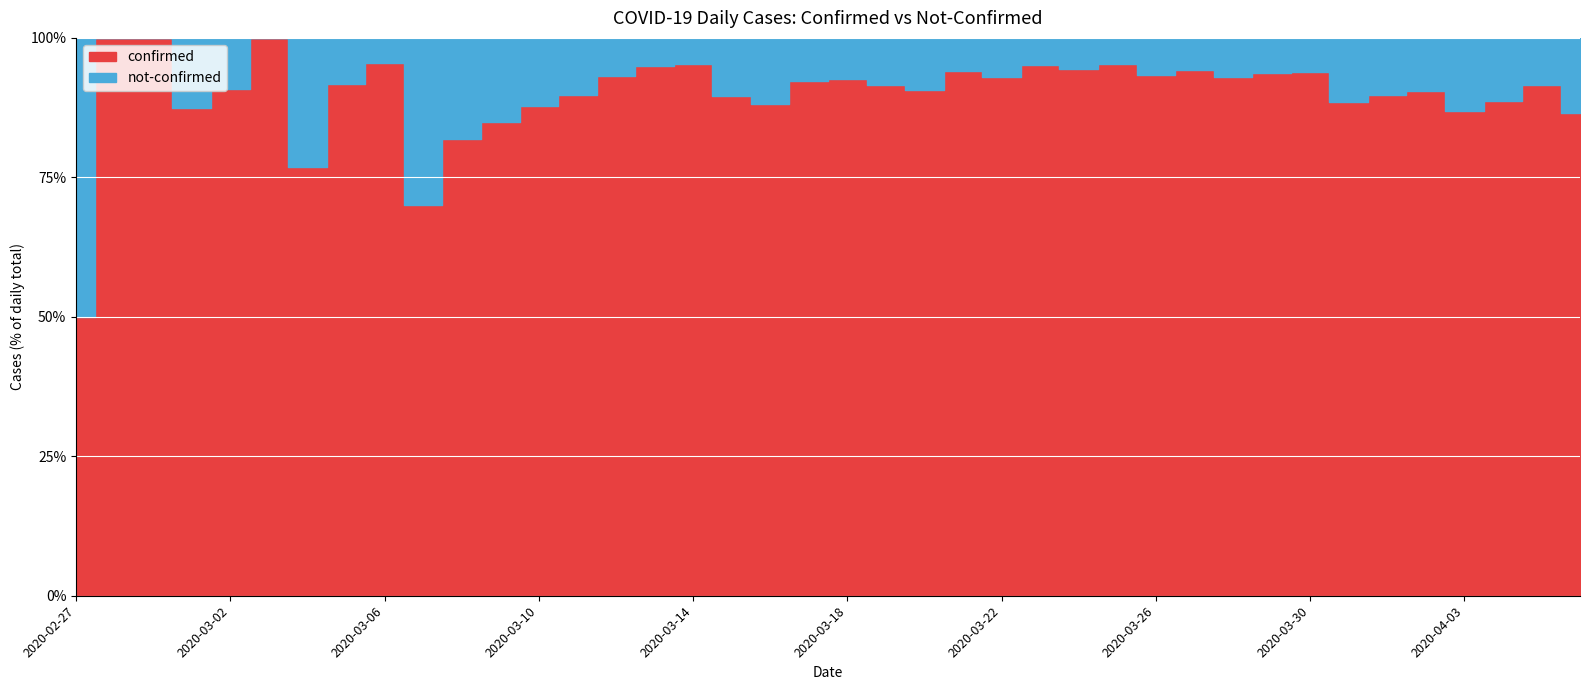

What is the total value across all series at 2020-03-11?

49